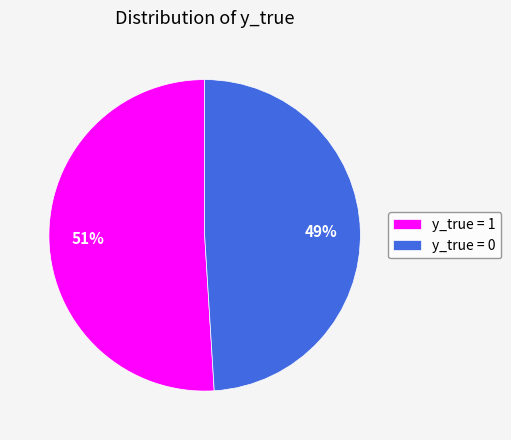

What is the largest slice in the pie chart?

y_true = 1